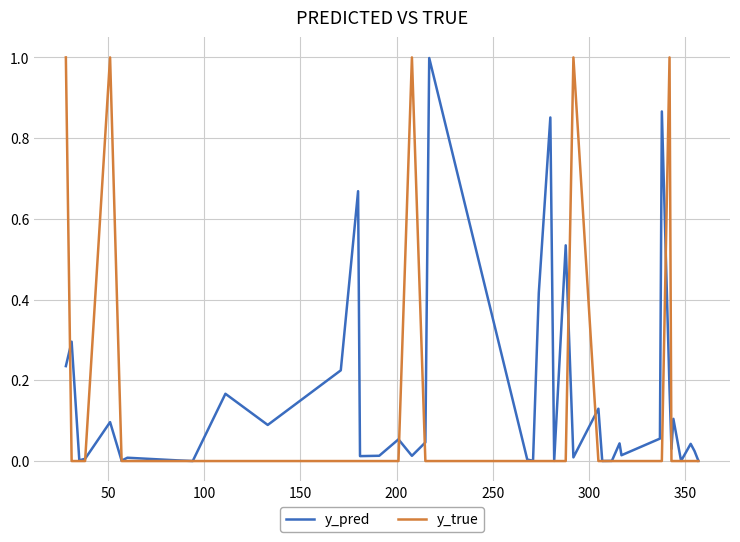

How many distinct data groups are displayed?

2